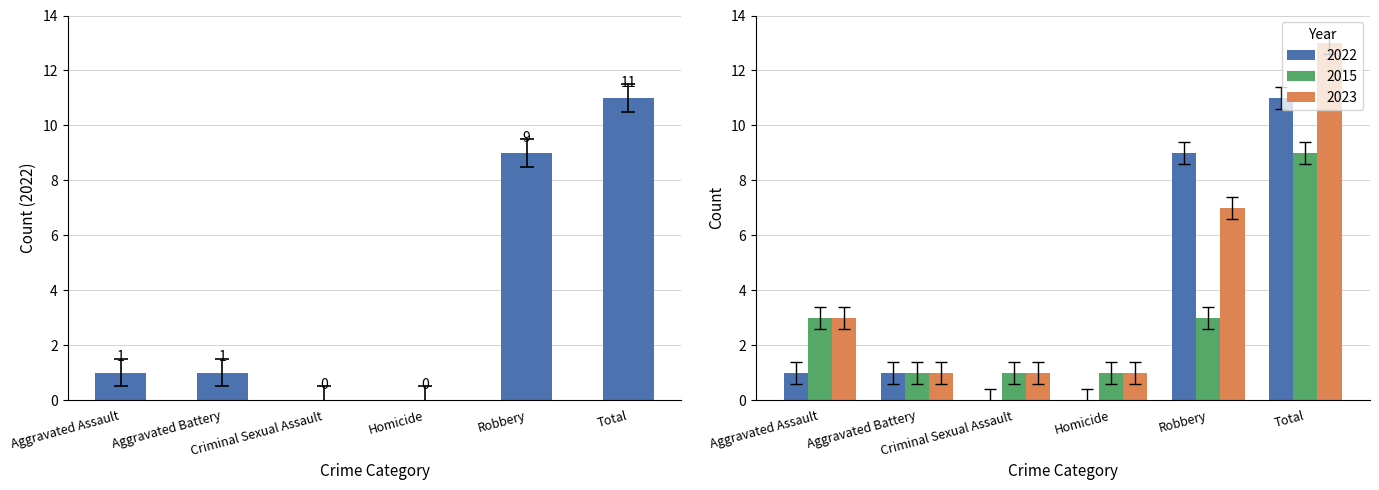

What is the average value of the 2015 series?

2.6